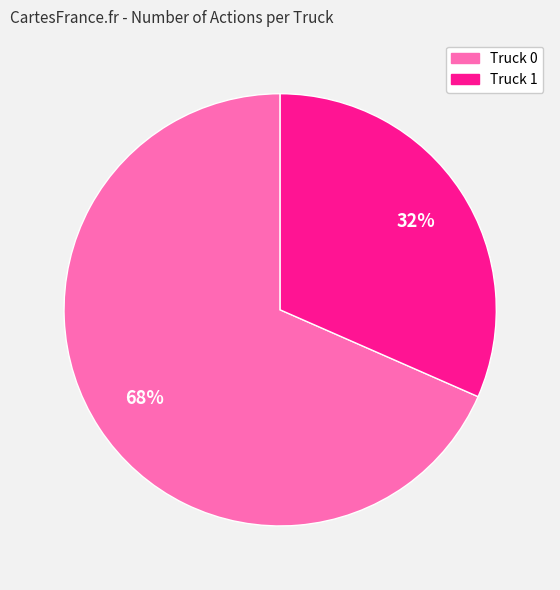

How many slices are in this pie chart?

2